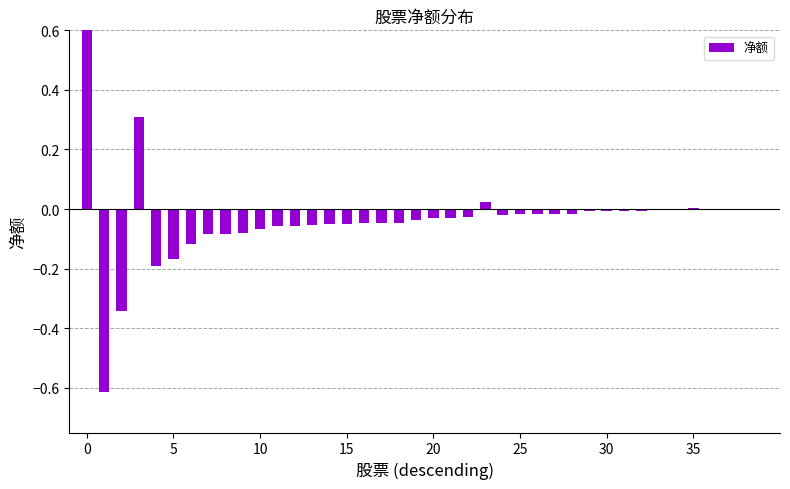

Is it true that the value at 26 is -0.0?

False